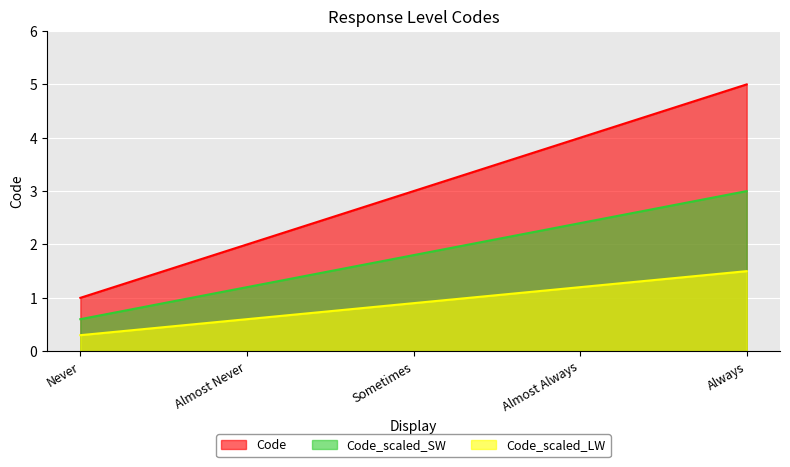

What is the sum of the values at Always and Almost Never?

7